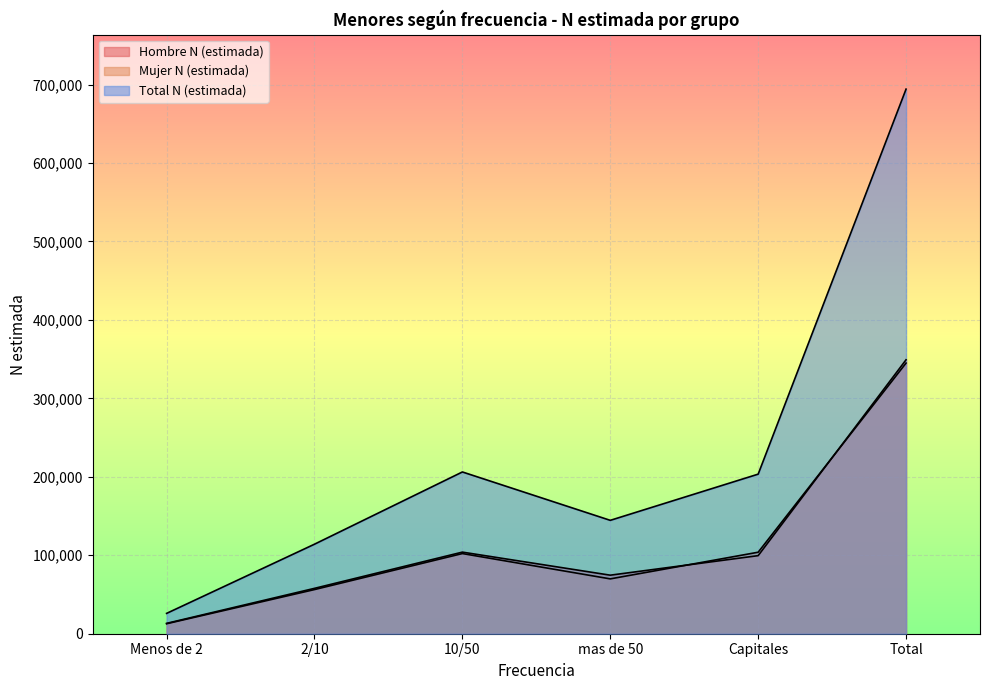

Which category has the highest value in the Hombre N (estimada) series?

Total